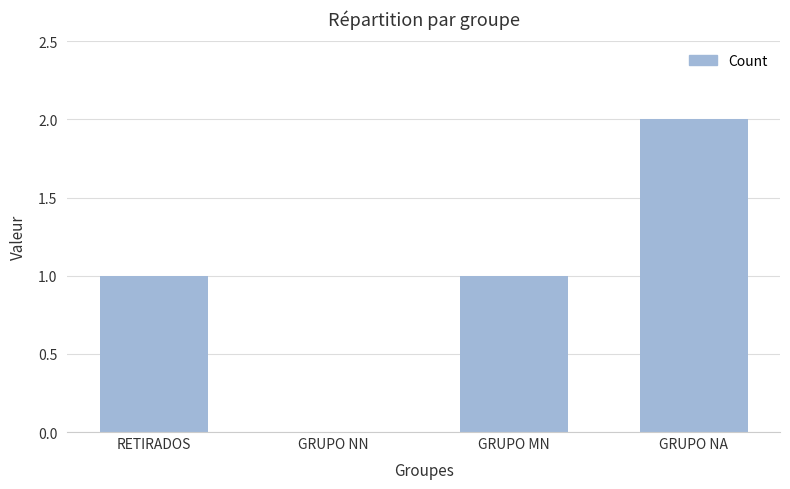

Count the values in the range 1 to 2.

3